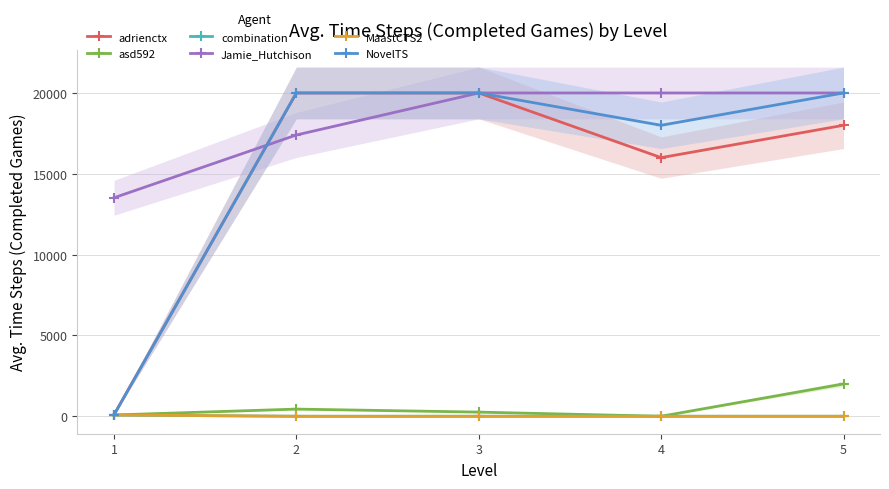

At which label is asd592 closest to 1000?

2